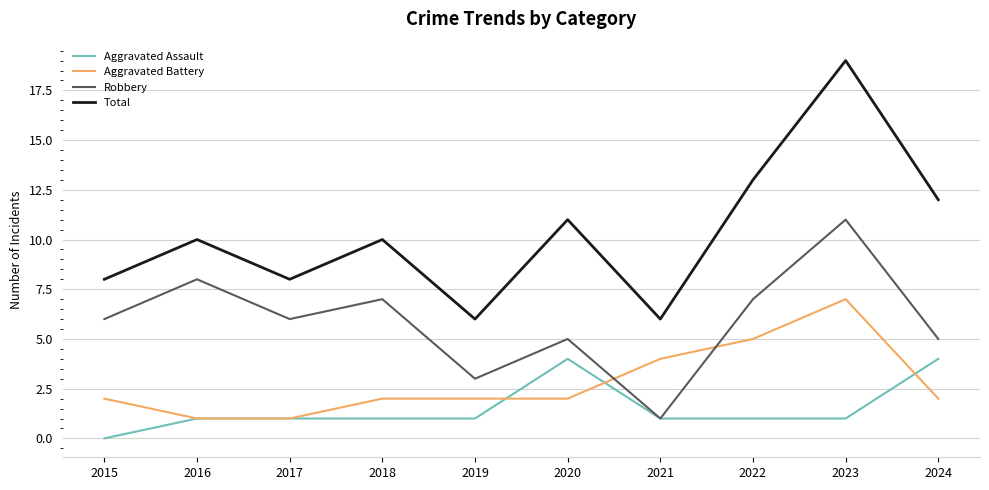

How many interior local peaks does the Total series have?

4